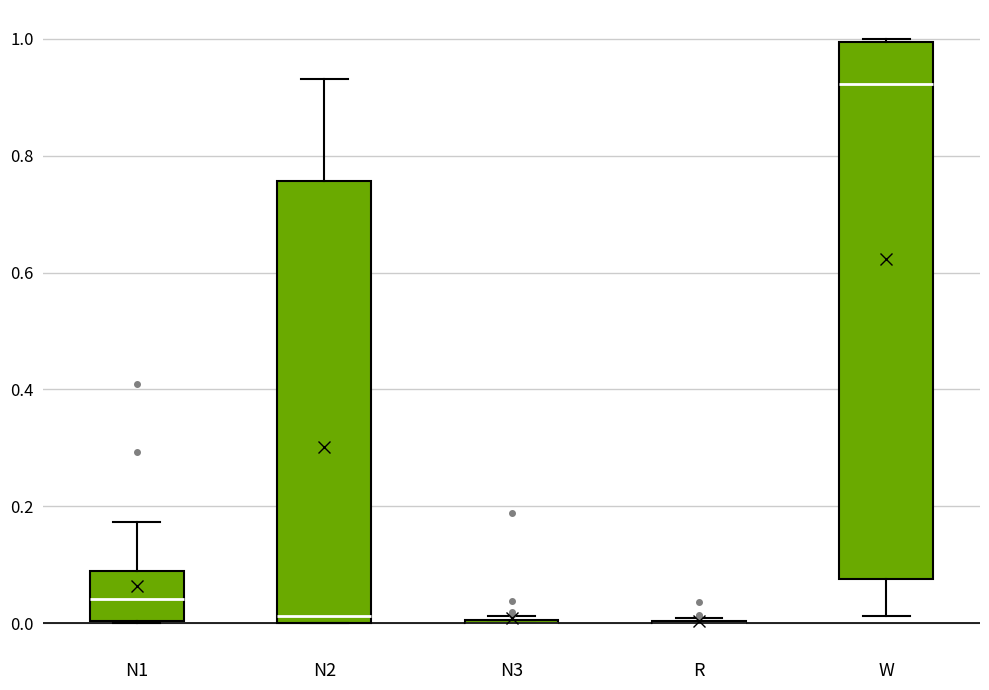

Comparing the boxes themselves (not the whiskers), which one is the tallest?

W